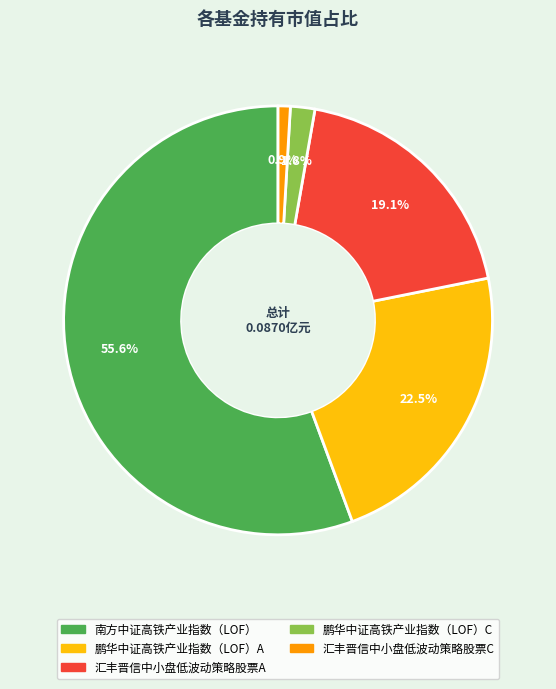

What percentage is the 汇丰晋信中小盘低波动策略股票C slice, to the nearest percent?

1%